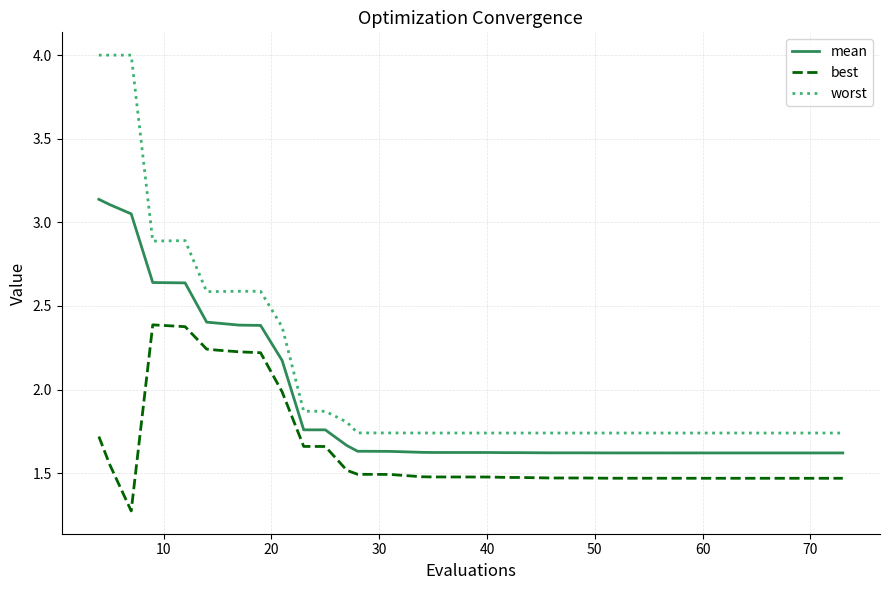

True or false: mean and worst intersect in this chart.

False